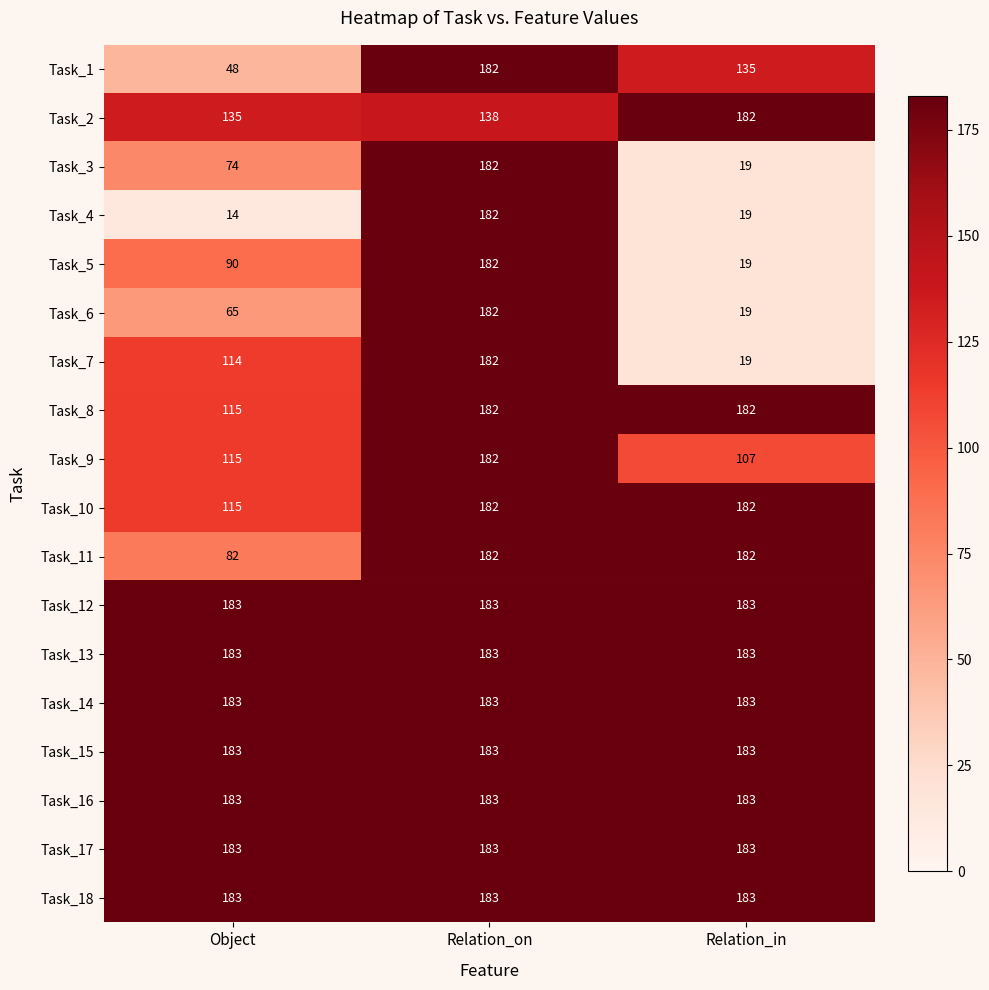

What is the difference between the highest and lowest values at Relation_on?

45